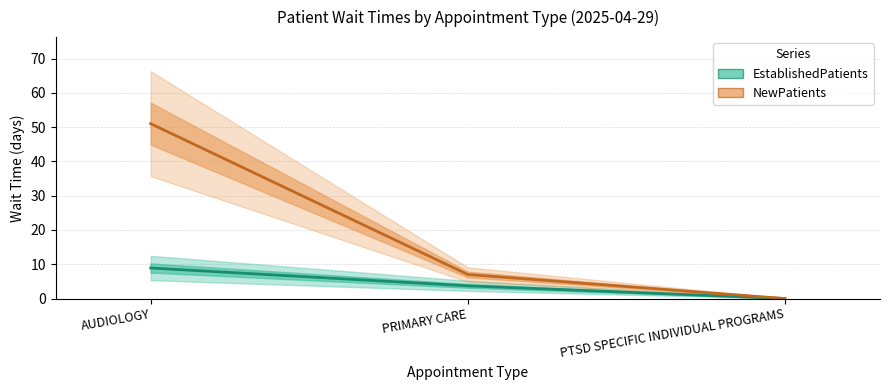

Reading left to right, what are all the values shown in this chart?

EstablishedPatients (line): AUDIOLOGY=8.9	PRIMARY CARE=3.7	PTSD SPECIFIC INDIVIDUAL PROGRAMS=0.0
NewPatients (line): AUDIOLOGY=51.0	PRIMARY CARE=7.0	PTSD SPECIFIC INDIVIDUAL PROGRAMS=0.0